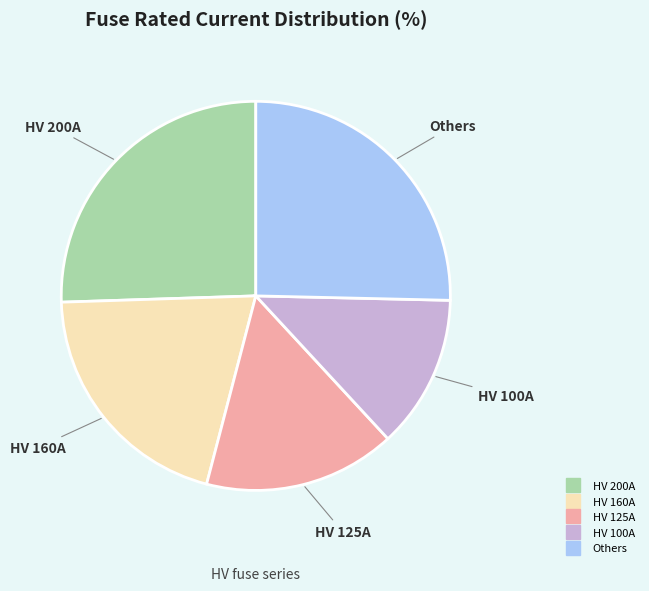

Does any single category account for the majority?

No